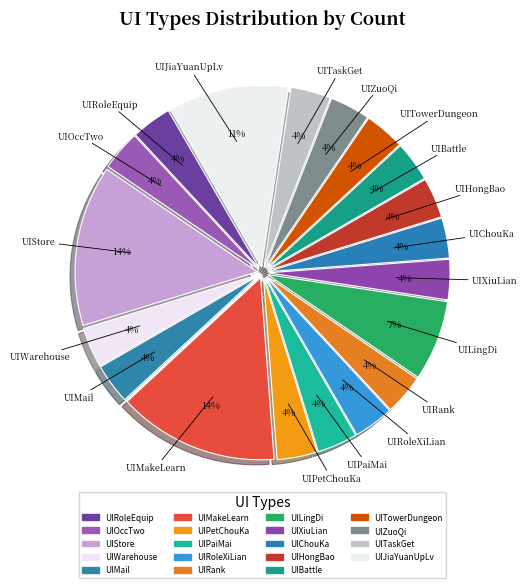

How many segments does this pie chart have?

19